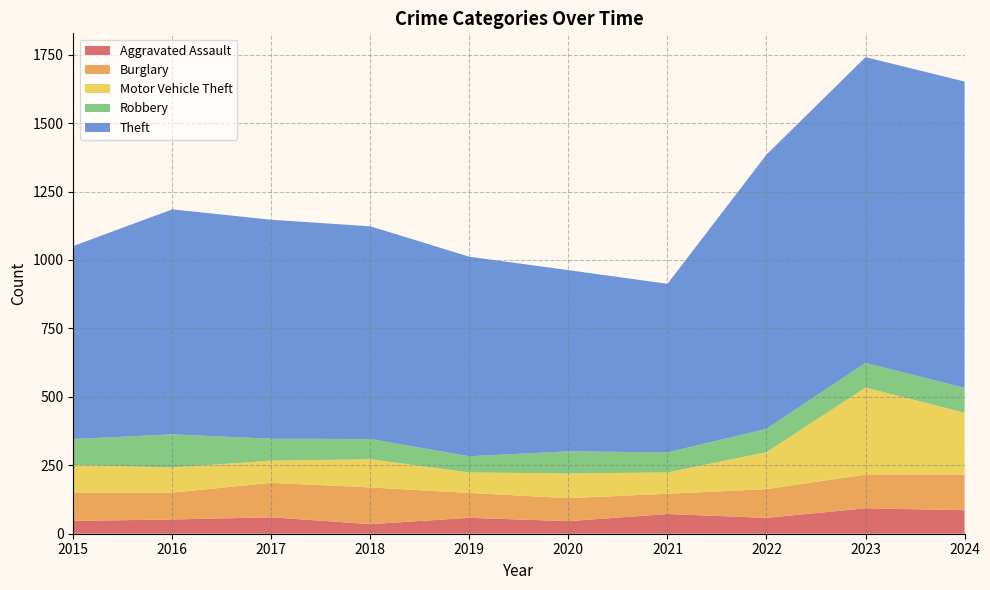

Reading left to right, transcribe all the data shown in this chart.

Aggravated Assault: 47	52	60	35	58	46	72	58	93	86
Burglary: 103	98	126	134	91	84	74	105	123	130
Motor Vehicle Theft: 101	92	81	103	75	90	78	135	318	226
Robbery: 95	121	80	74	59	81	73	85	90	91
Theft: 705	822	800	777	729	662	616	1002	1117	1119